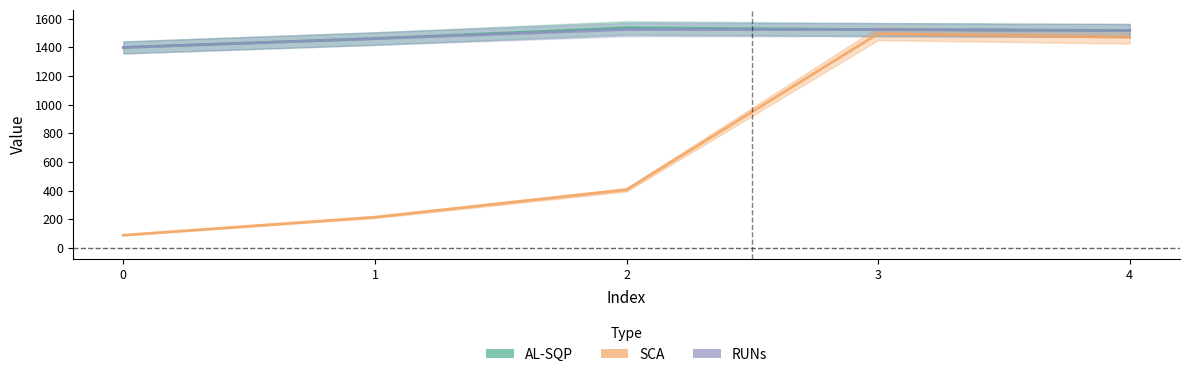

How many interior local peaks does the RUNs series have?

1